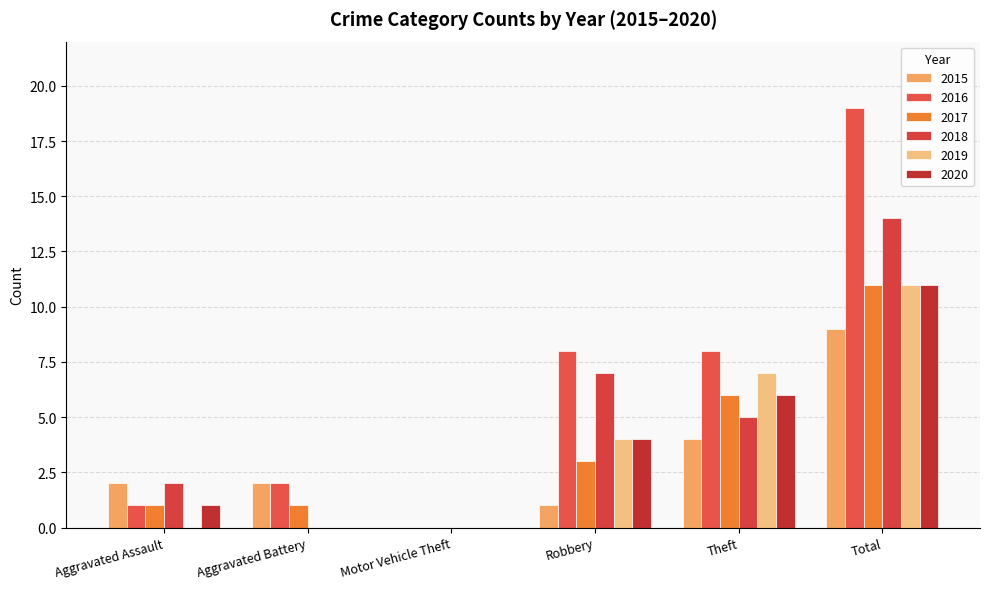

What is the difference between the highest and lowest values at Theft?

4